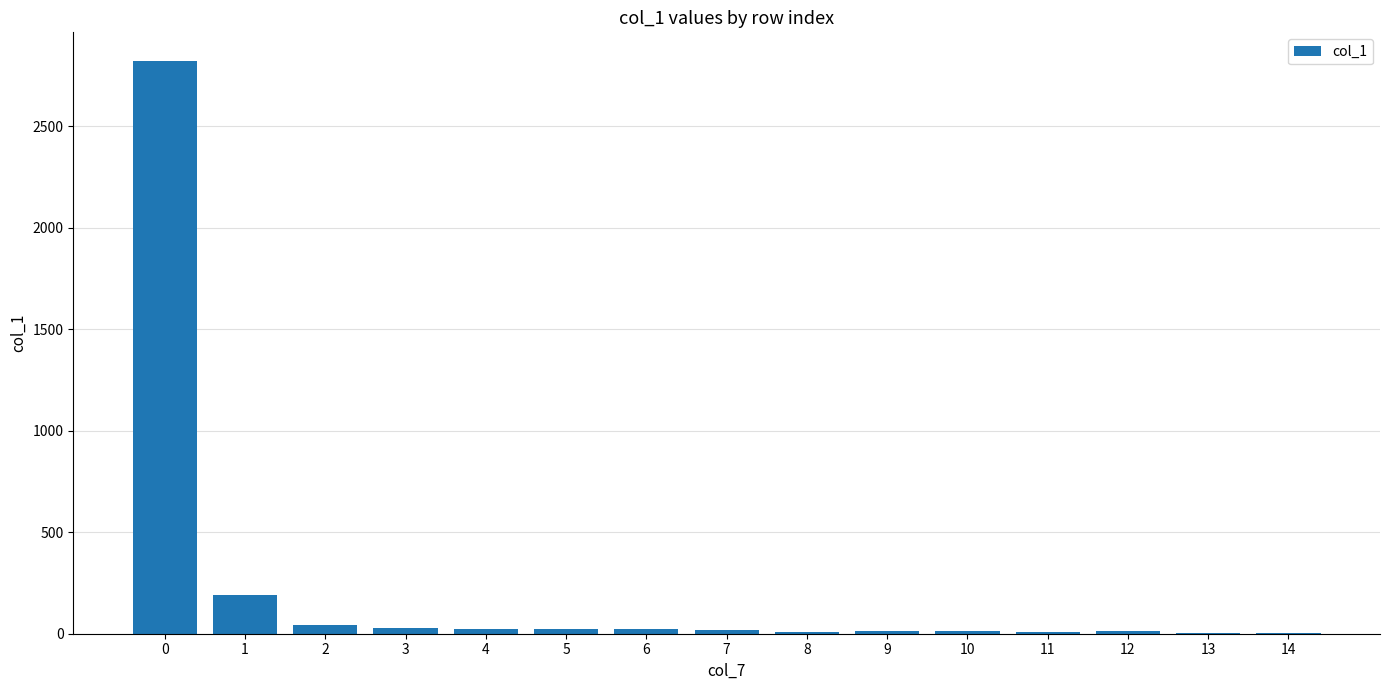

What is the maximum value shown in the chart?

2821